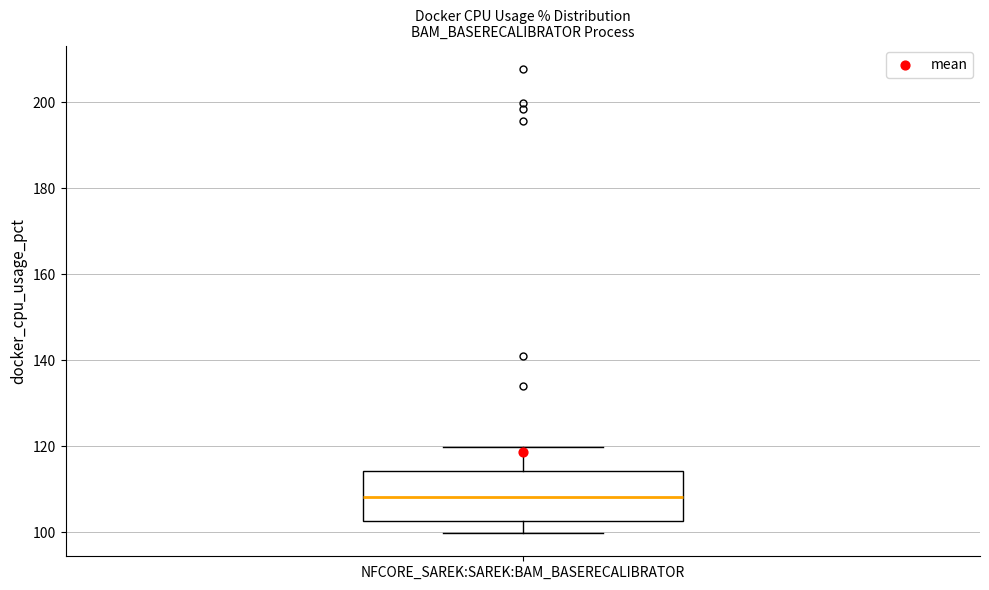

Transcribe this box plot: give where the median line is, the range the box spans, and where the two whiskers end, as read against the y-axis. The values are not printed on the chart, so give them approximately, as read against the axis.

median 108, box 102 to 114, whiskers 100 to 120